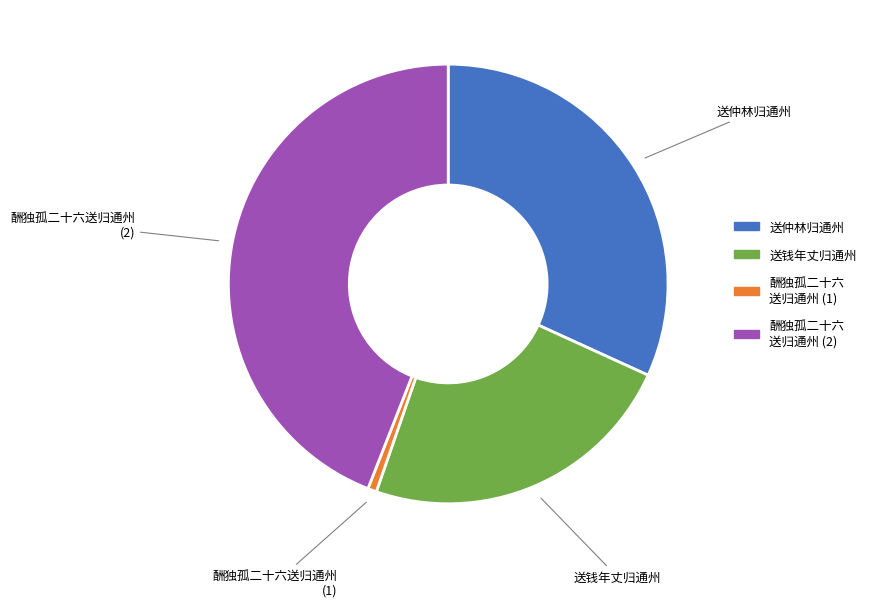

Is there any slice that represents more than half of the pie?

No